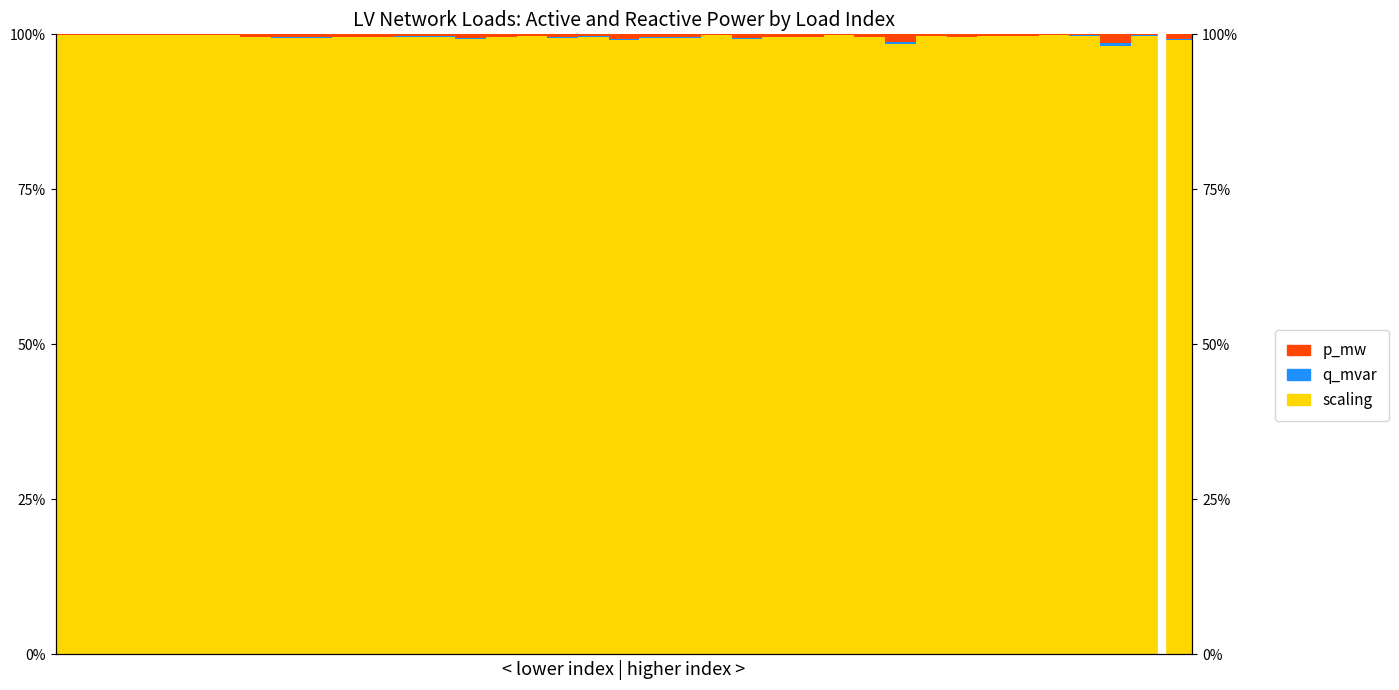

Is it true that scaling equals 0.3 at 28?

False